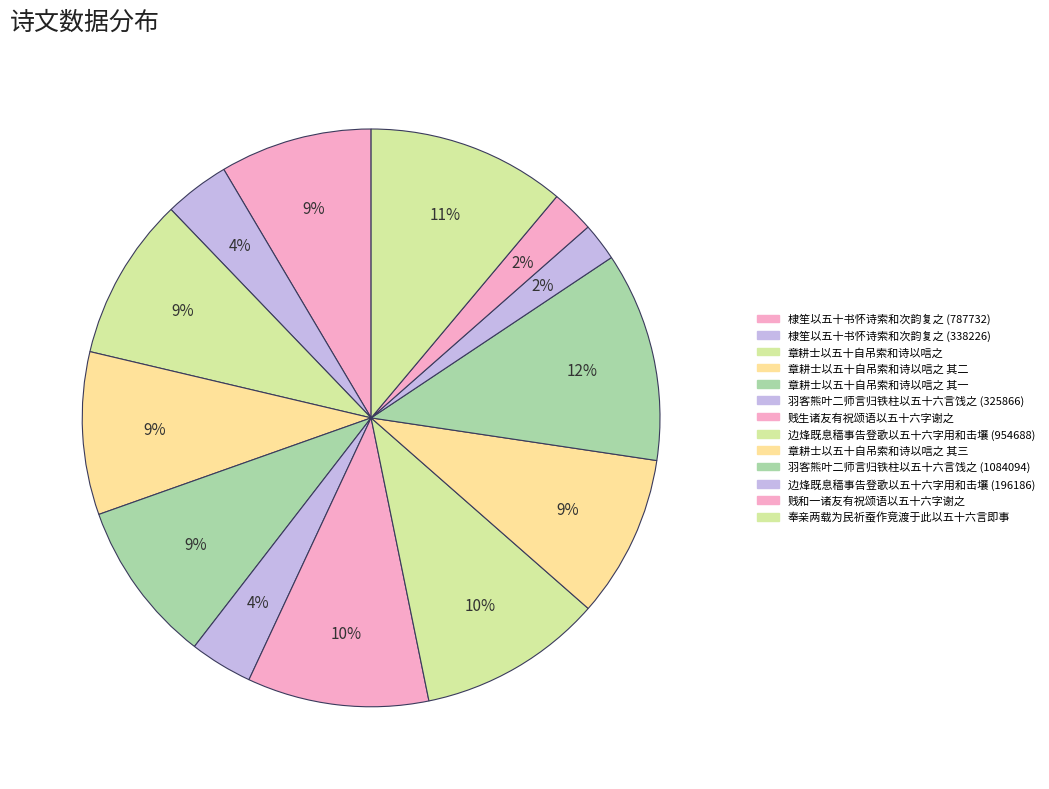

To the nearest percent, what is the difference between the largest and smallest slice percentages?

10%